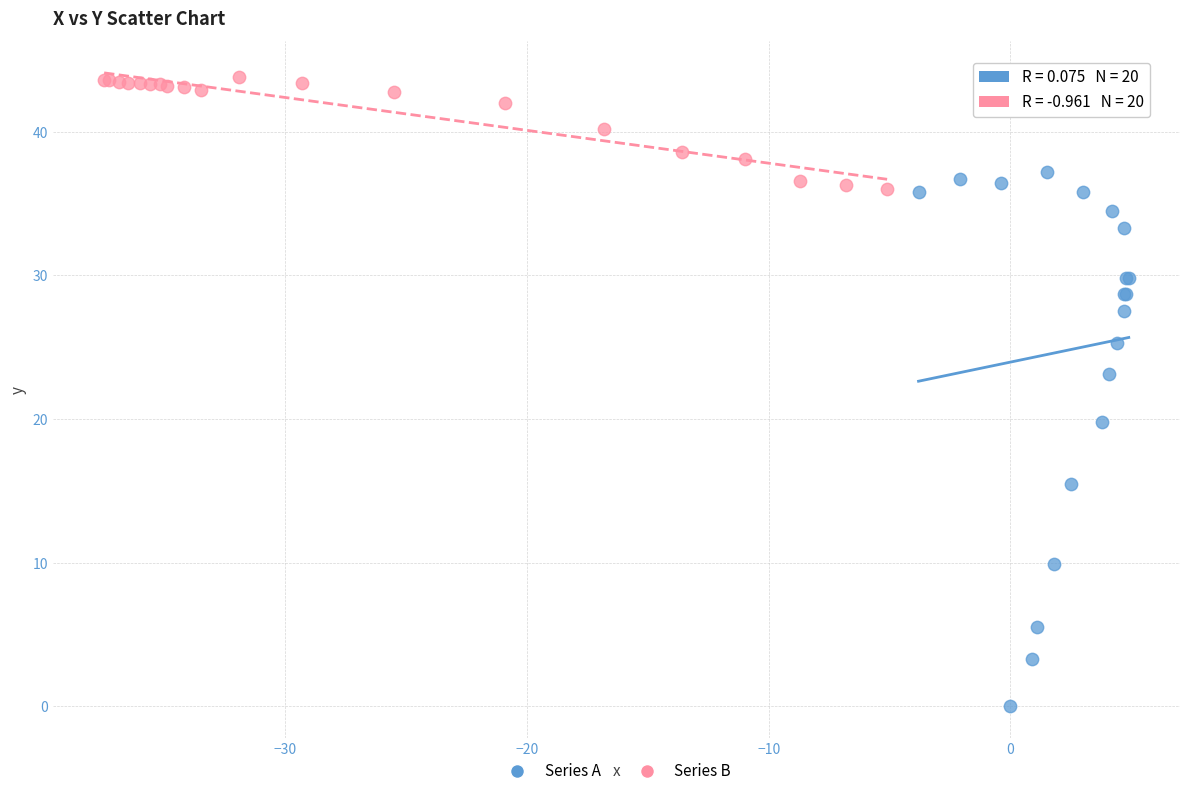

Which series reaches the minimum Y coordinate?

Series A